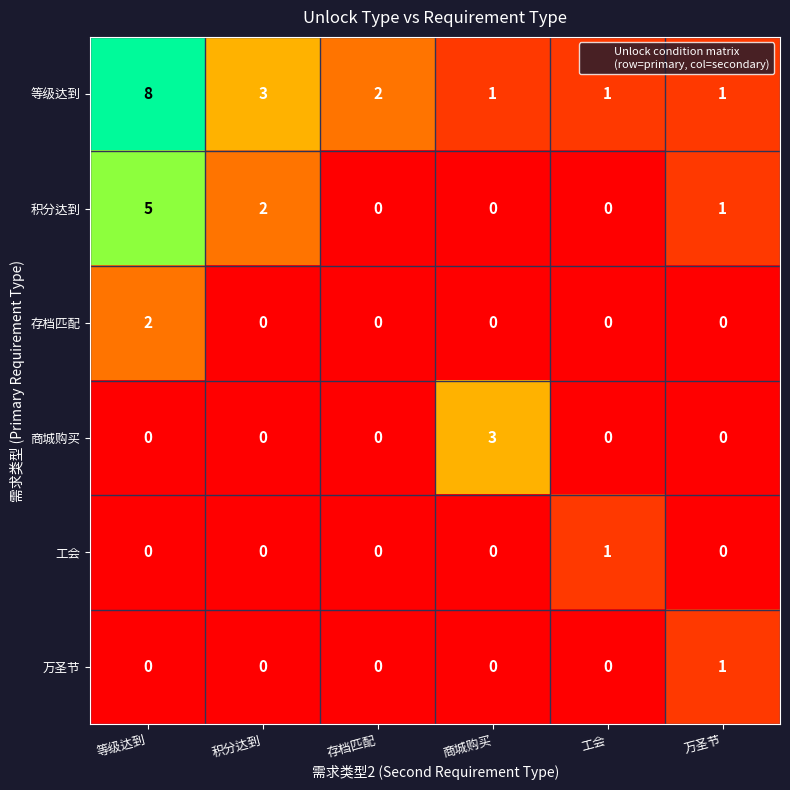

Is it true that 等级达到 equals 2 at 积分达到?

False